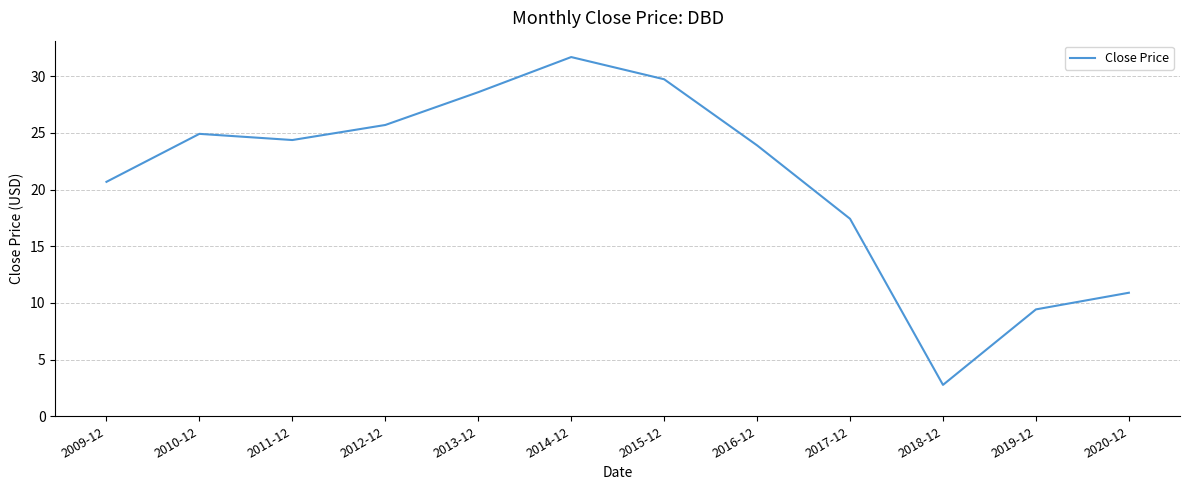

List the labels in order of value, largest first.

2014-12, 2015-12, 2013-12, 2012-12, 2010-12, 2011-12, 2016-12, 2009-12, 2017-12, 2020-12, 2019-12, 2018-12